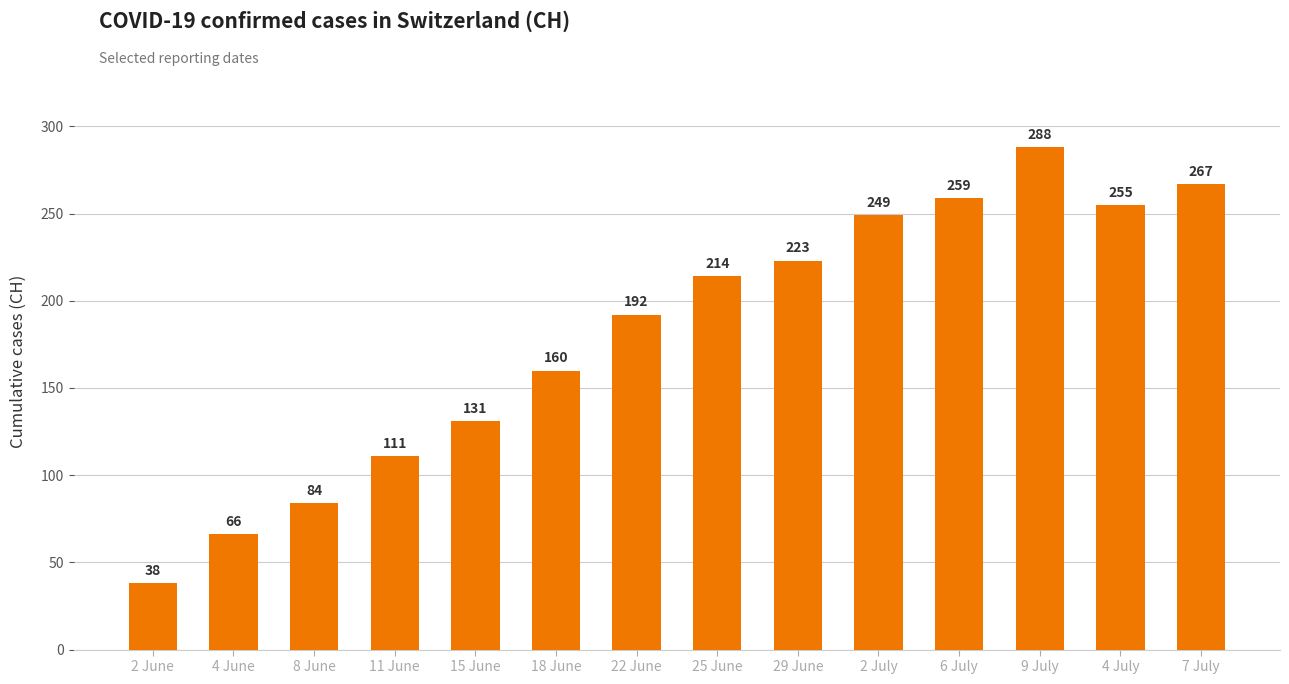

Does the chart contain any negative values?

No